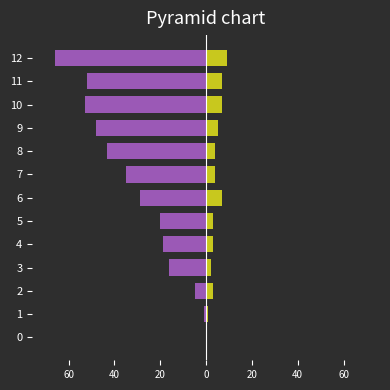

List the series in order of their overall mean, lowest first.

CH, GE